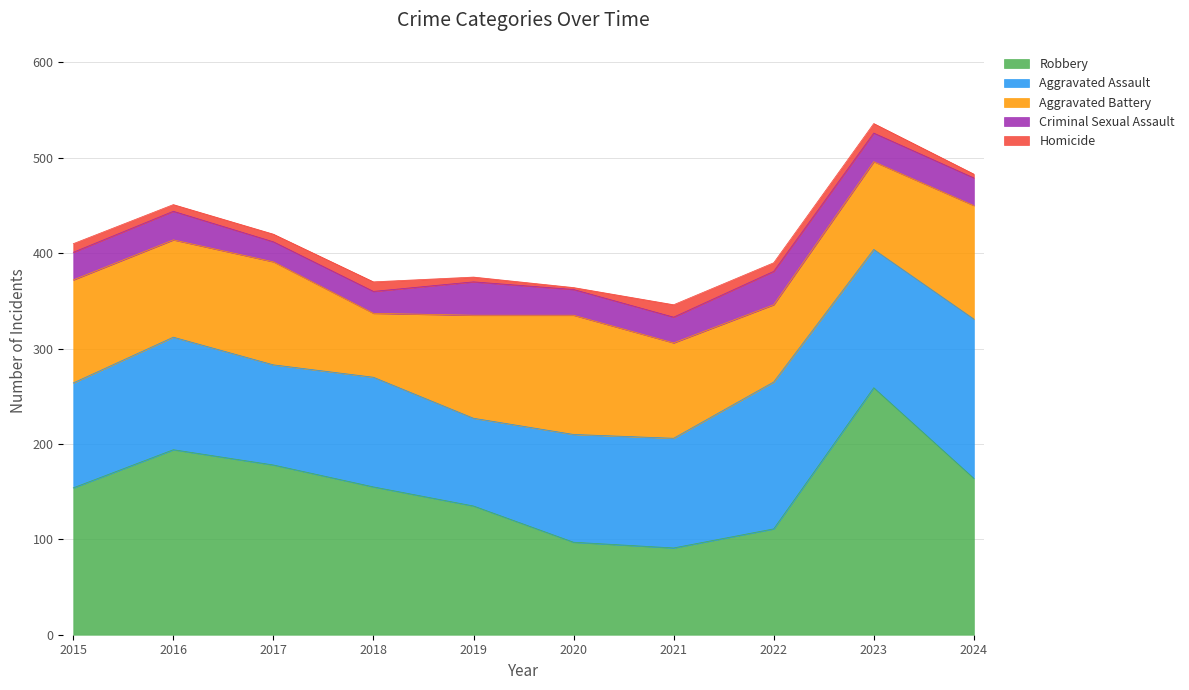

List the series in order of their peak value, highest first.

Robbery, Aggravated Assault, Aggravated Battery, Criminal Sexual Assault, Homicide